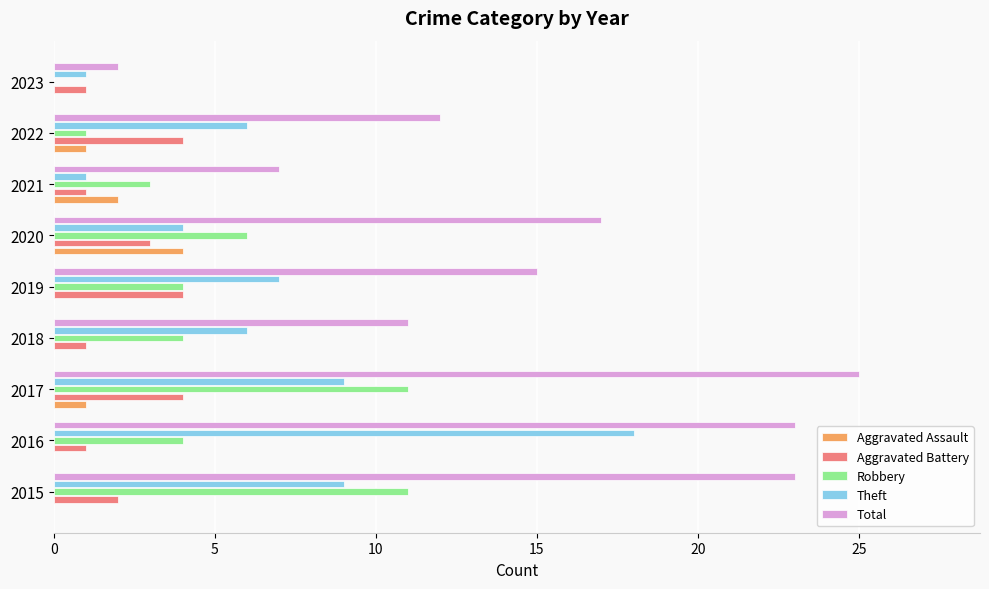

At which label does Theft reach its peak?

2016